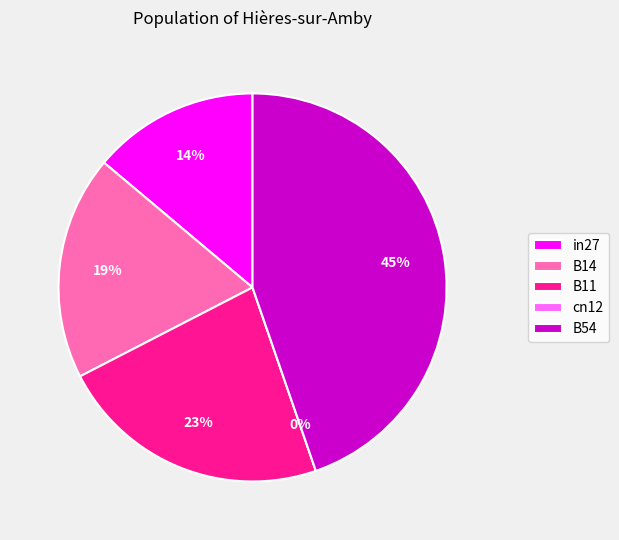

To the nearest percent, what is the combined percentage of B11 and in27?

37%